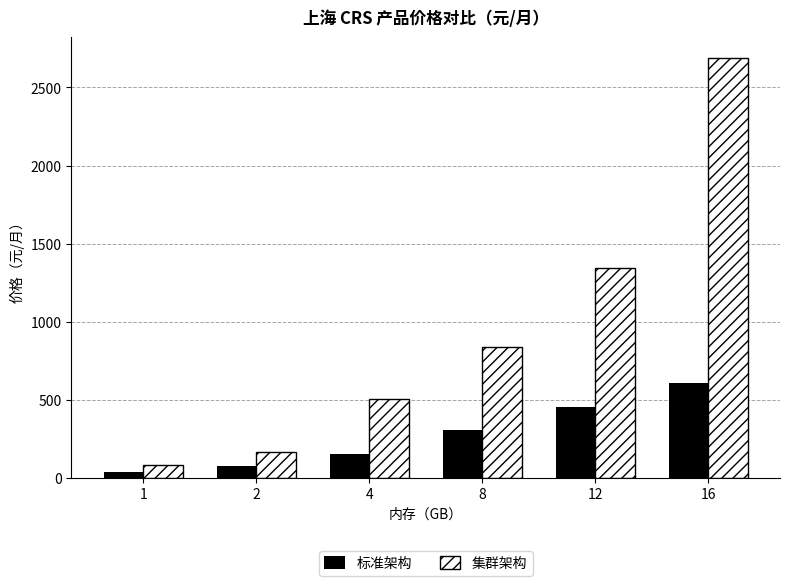

At which label is 集群架构 closest to 1386?

12